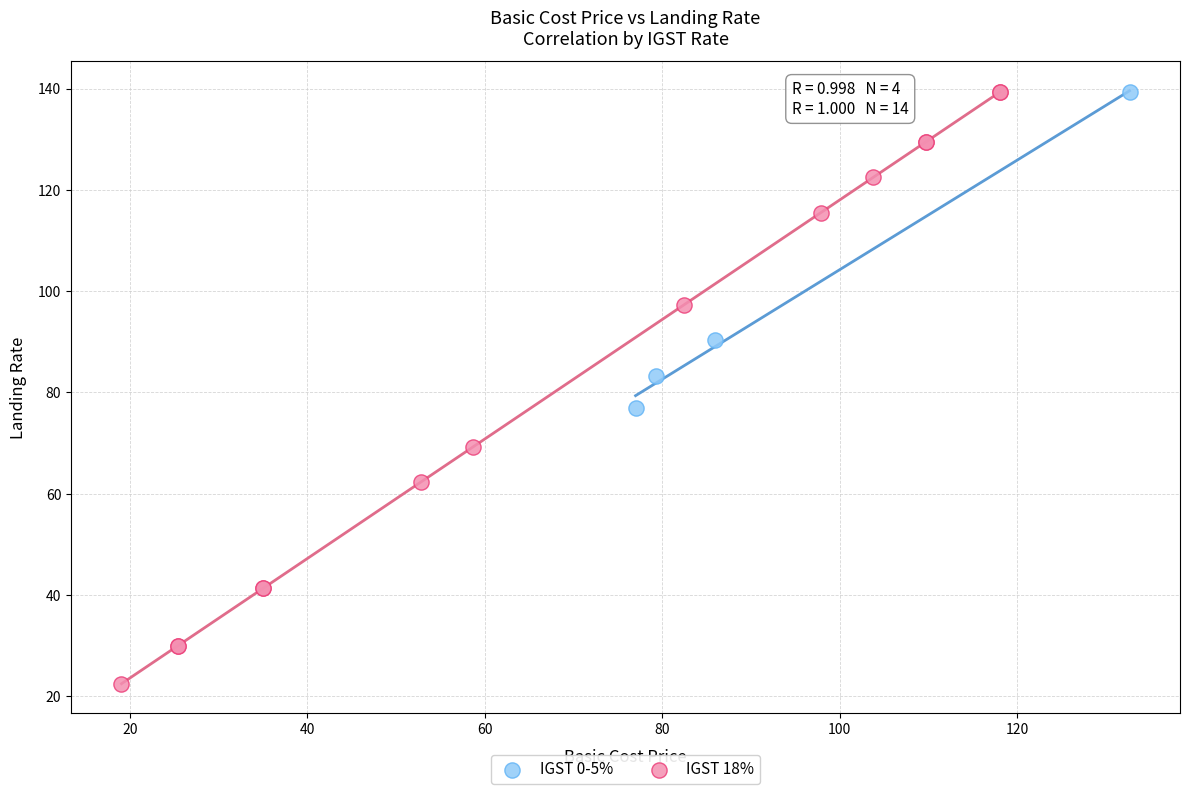

Which series reaches the minimum Y coordinate?

IGST 18%